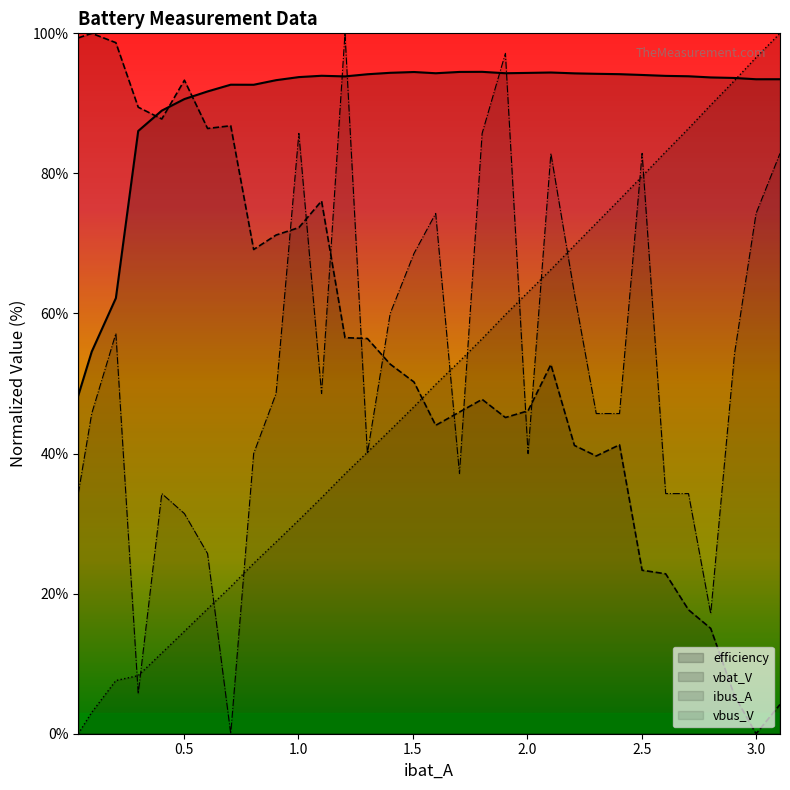

How many data points does each series have?

32